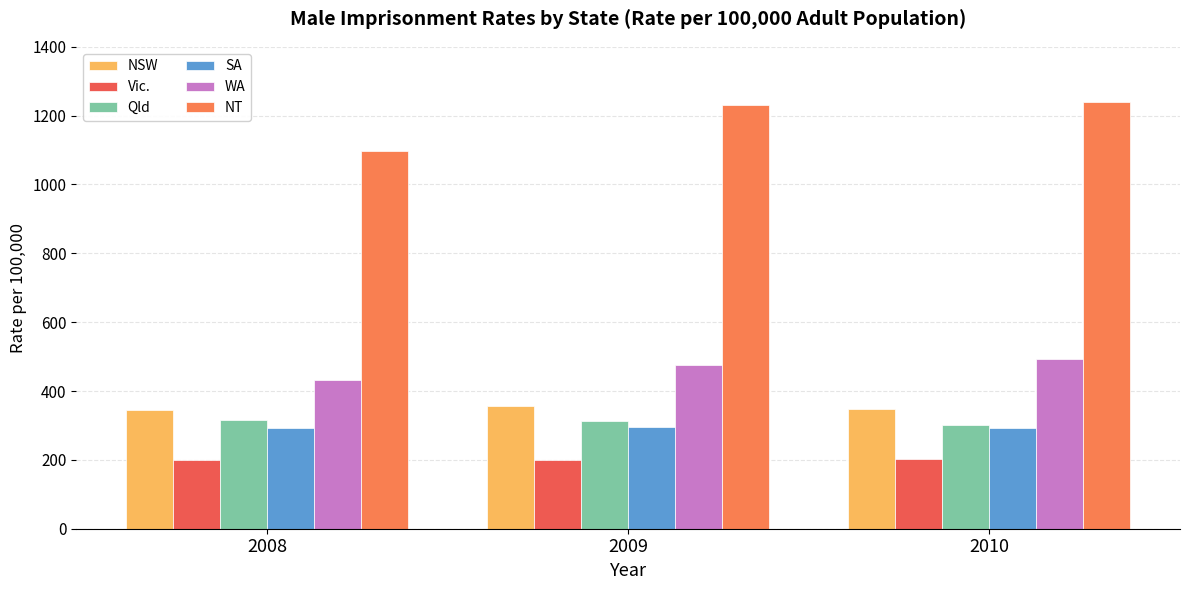

True or false: NT has a value of 1097.6 at 2008.

True